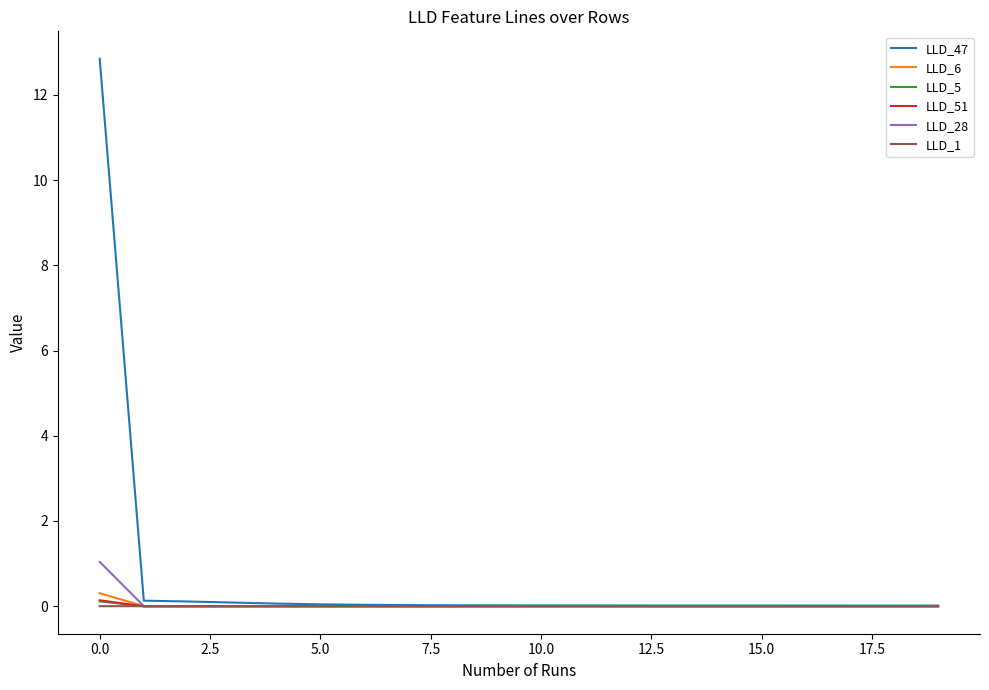

Which series has the largest range (max minus min)?

LLD_47